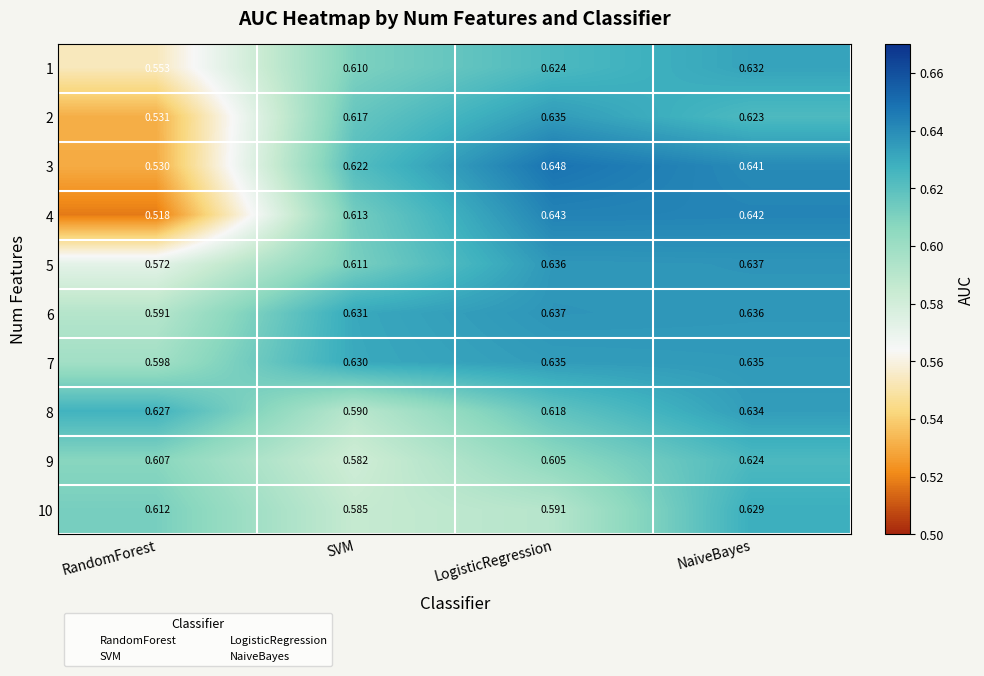

Rank the categories by 5 value from lowest to highest.

RandomForest, SVM, LogisticRegression, NaiveBayes